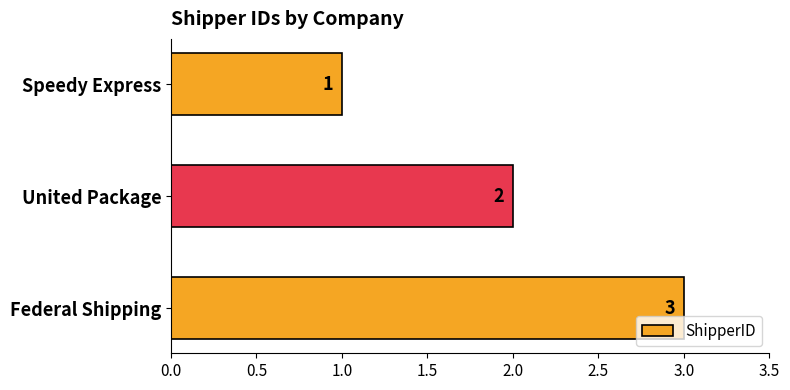

Rank the categories by value from lowest to highest.

Speedy Express, United Package, Federal Shipping